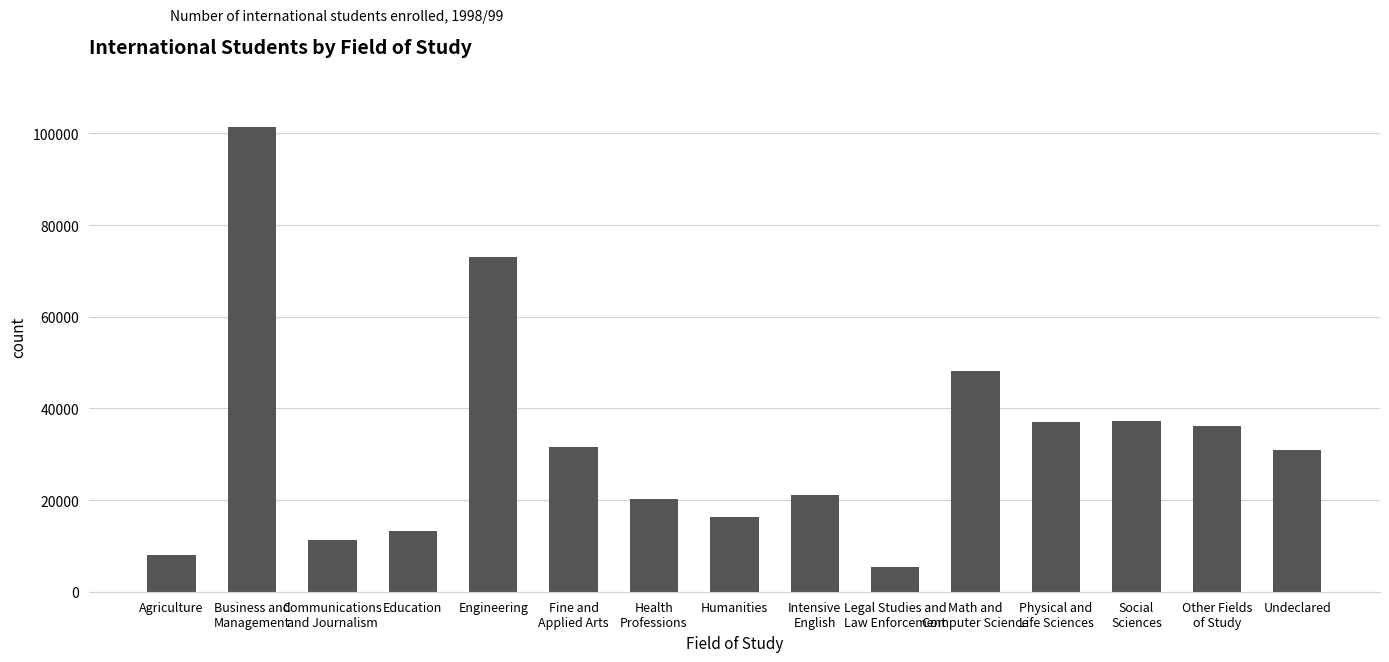

Count the number of data series in this chart.

1